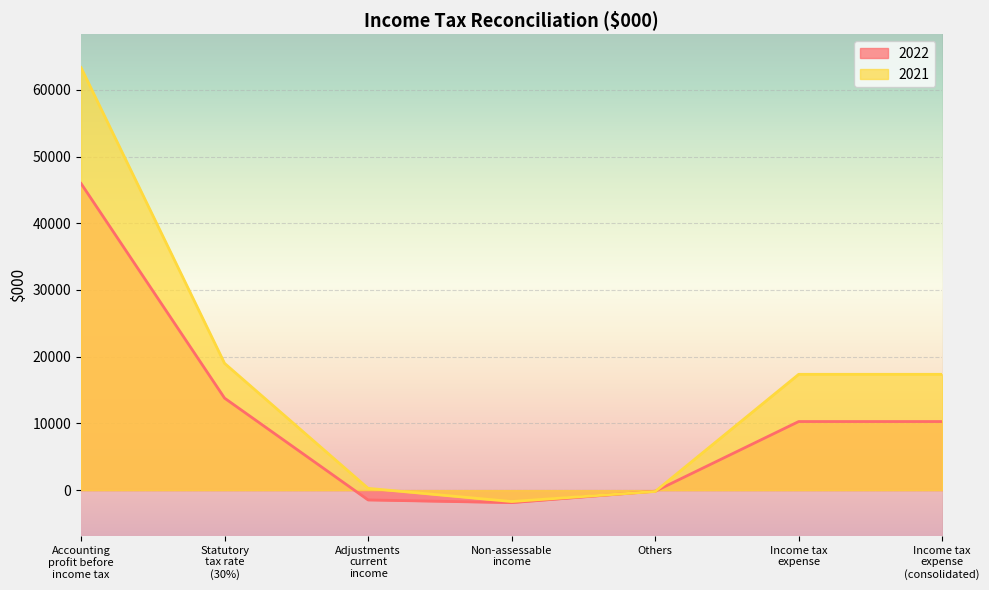

How many positive values does the 2021 series have?

5